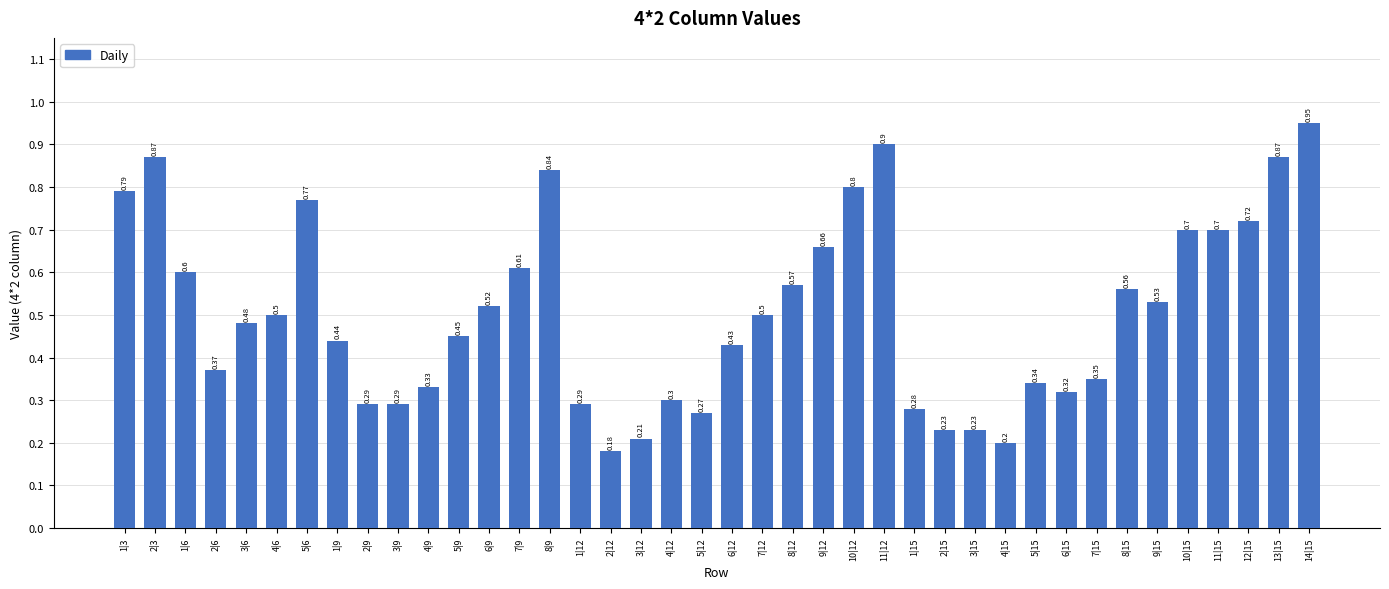

What is the average value?

0.5